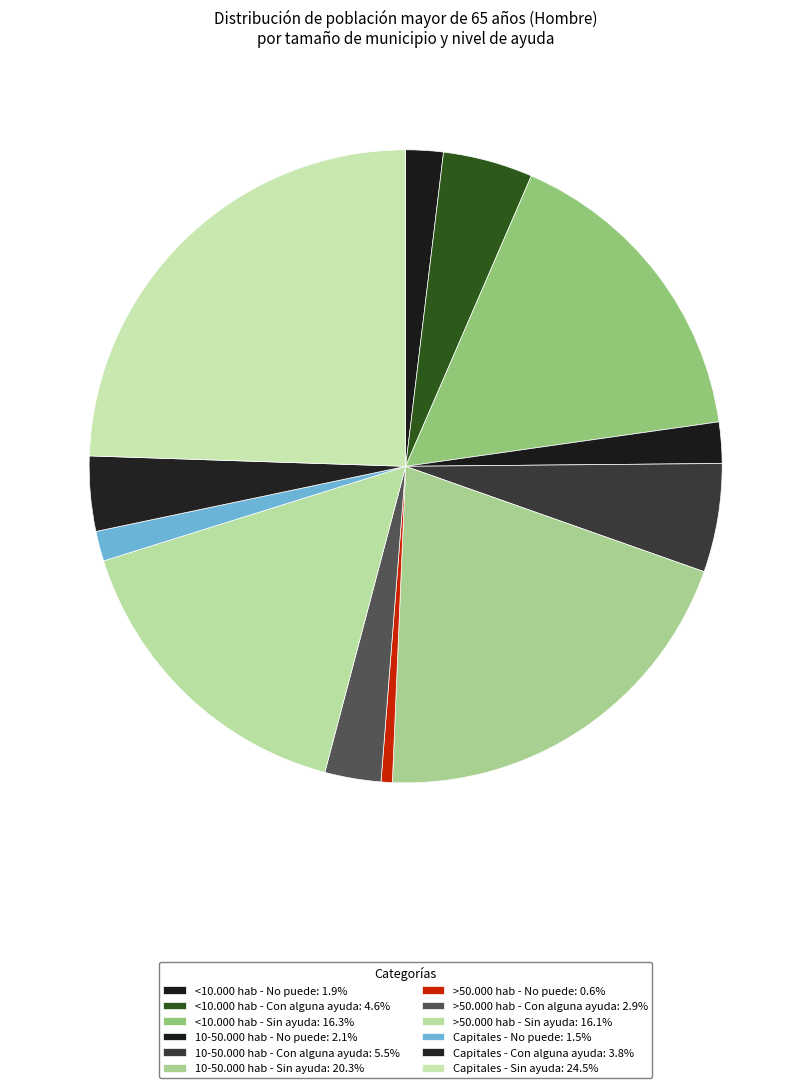

What percentage is NOT represented by <10.000 hab - Con alguna ayuda?

95.4%